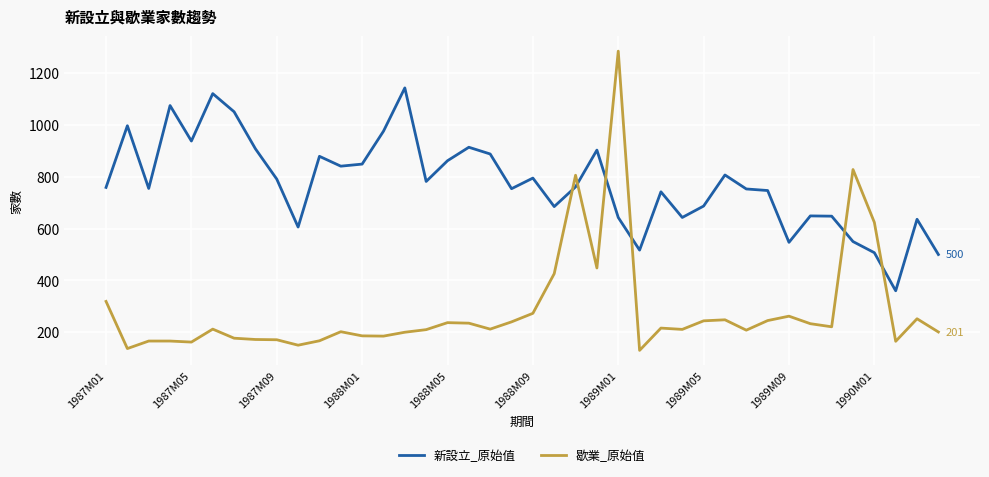

Rank the series by their average value, from highest to lowest.

新設立_原始值, 歇業_原始值